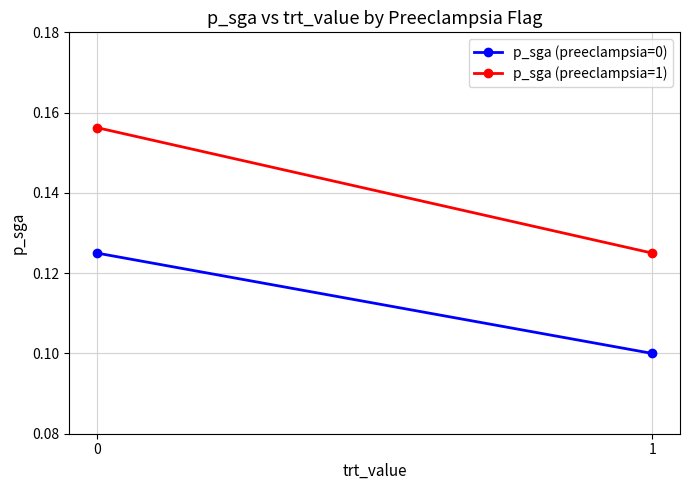

What is the value of the p_sga (preeclampsia=1) point at the 1st from the left?

0.2